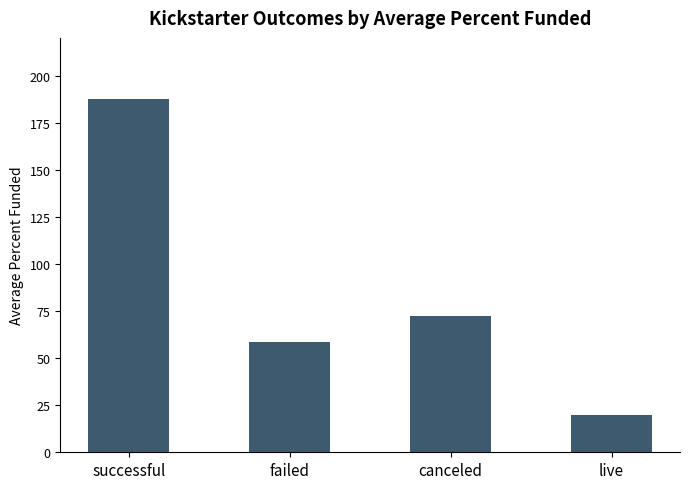

At which category does the chart reach its minimum across all series?

live